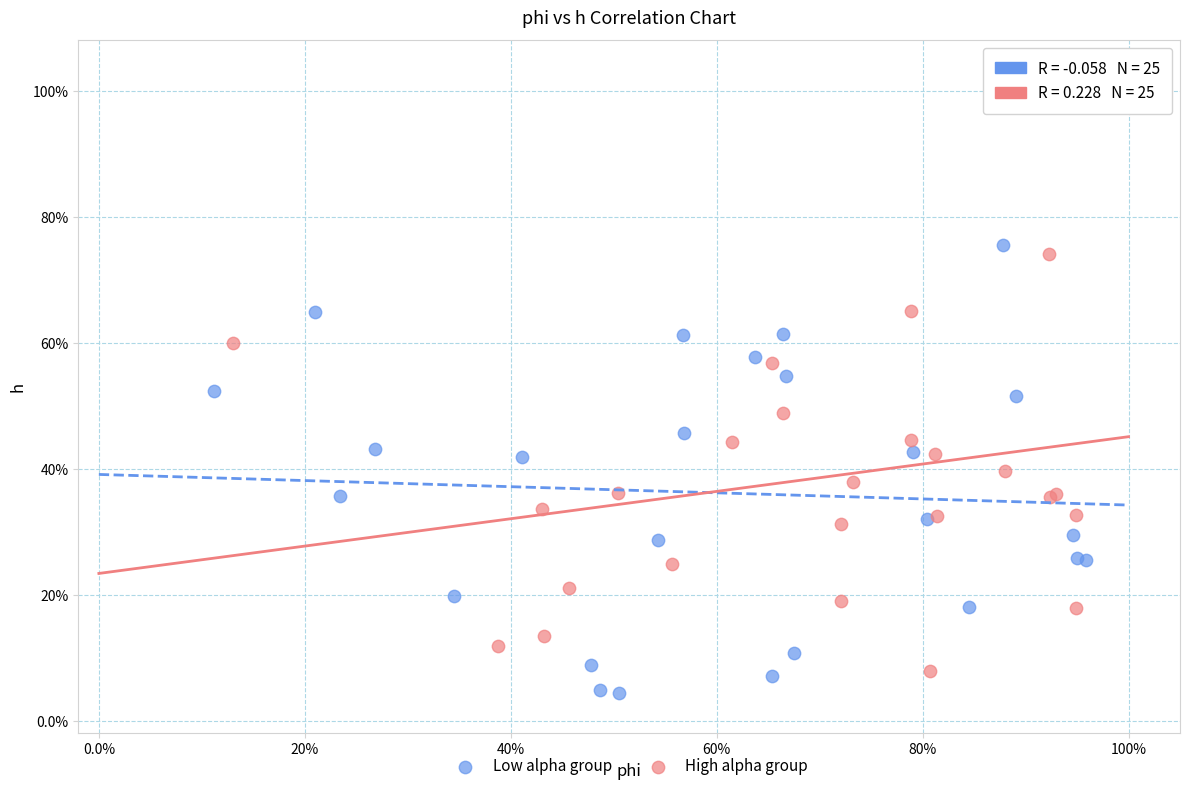

What are all the series names shown in the legend?

Low alpha group, High alpha group